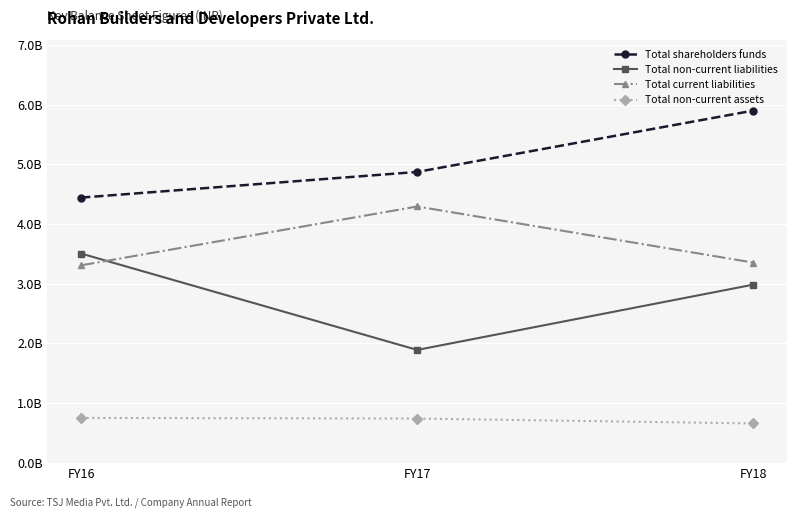

At which label does Total current liabilities first exceed 3354393085?

FY17